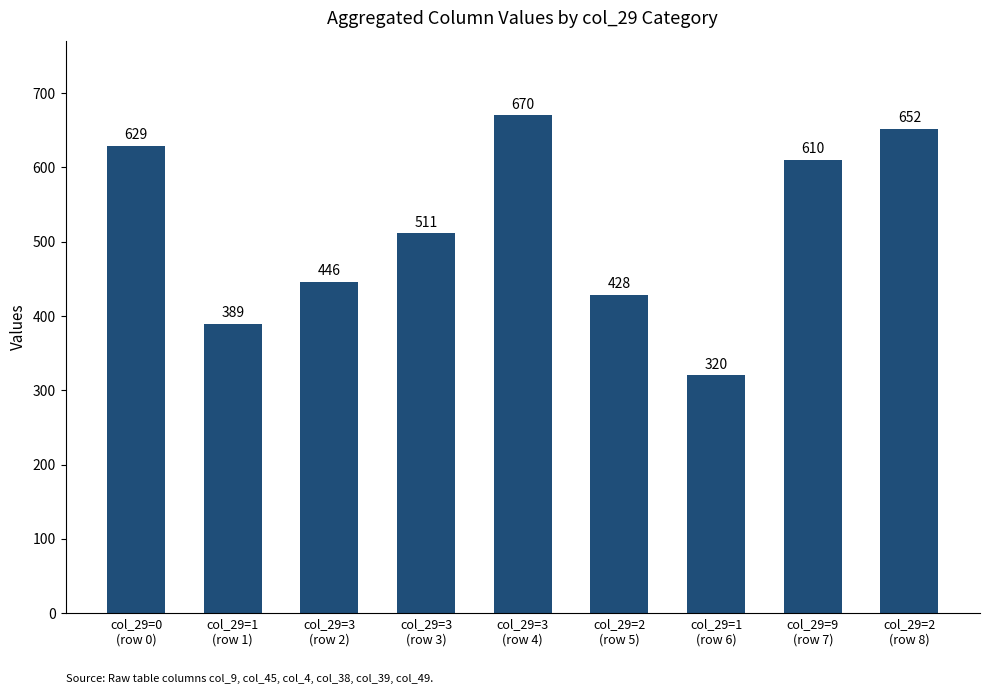

What value does the data have at col_29=3
(row 3), to the nearest 50?

500